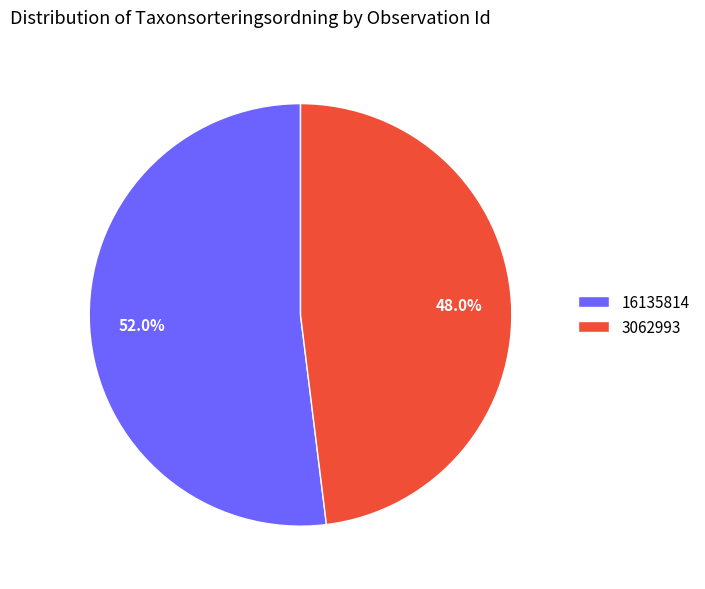

Which slice is the largest?

16135814